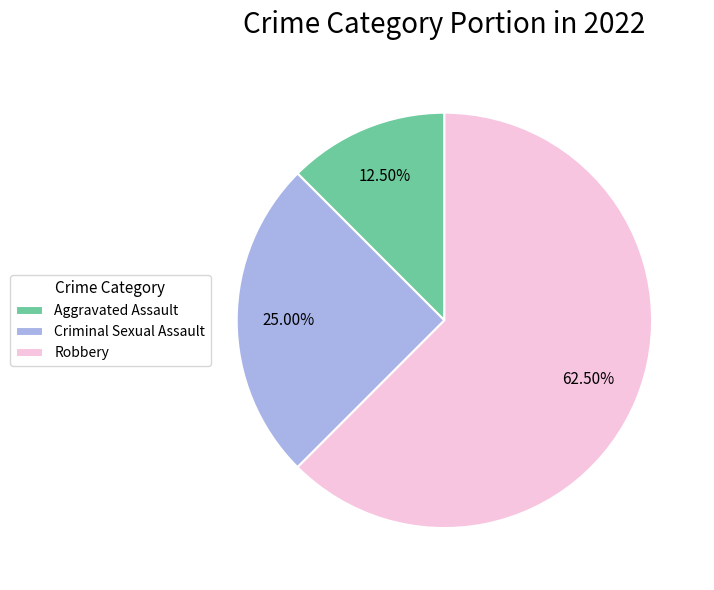

What is the majority slice?

Robbery